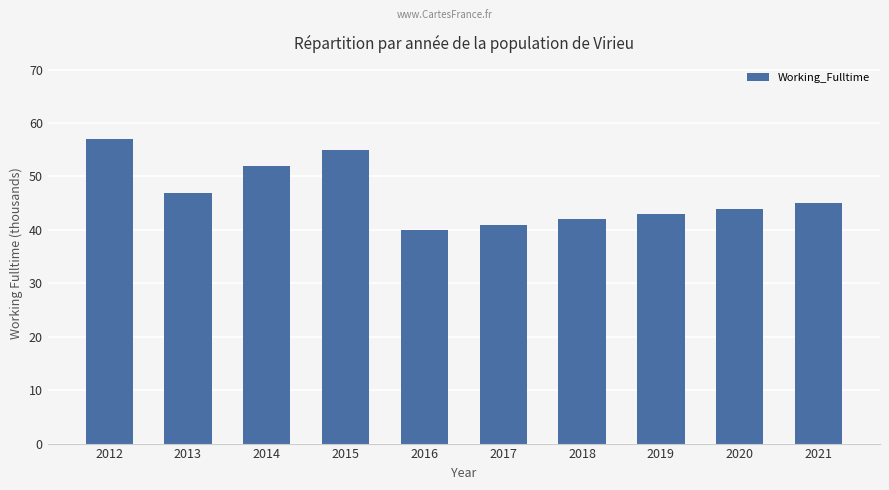

List the labels in order of value, smallest first.

2016, 2017, 2018, 2019, 2020, 2021, 2013, 2014, 2015, 2012